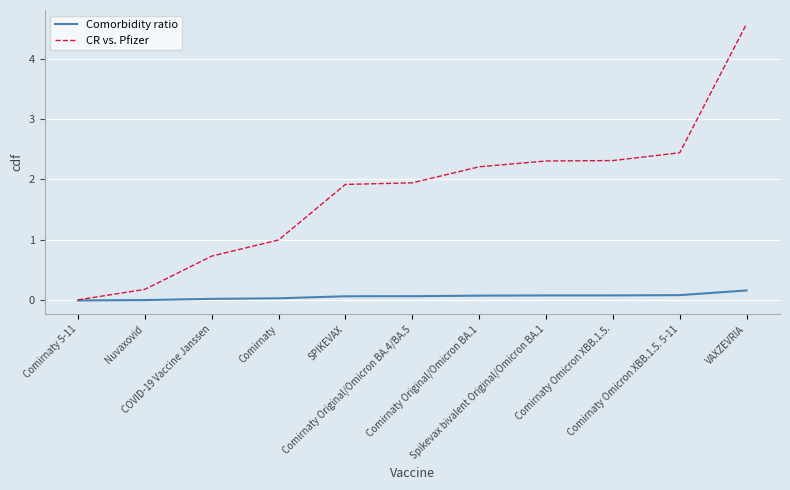

Rank the series by their average value, from highest to lowest.

CR vs. Pfizer, Comorbidity ratio